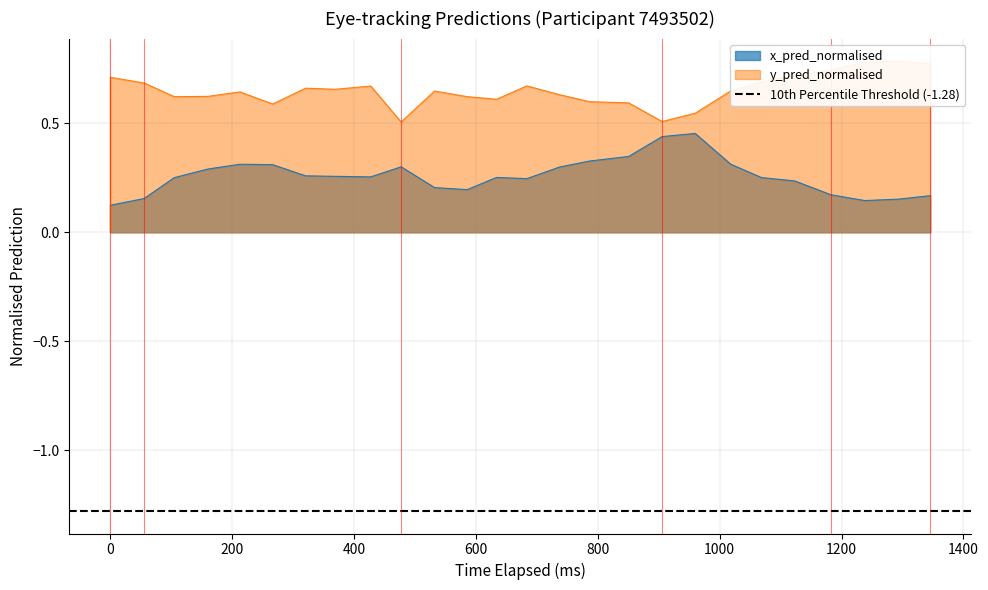

What is the sum of all y_pred_normalised values?

17.0